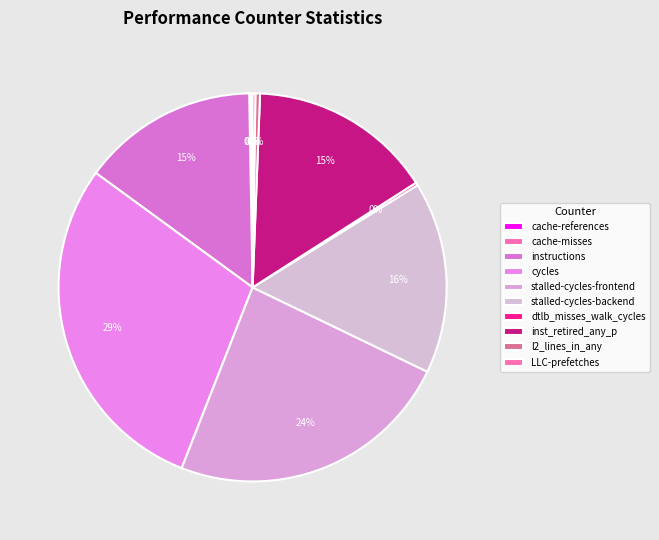

Is it true that l2_lines_in_any is 1% of the pie?

False